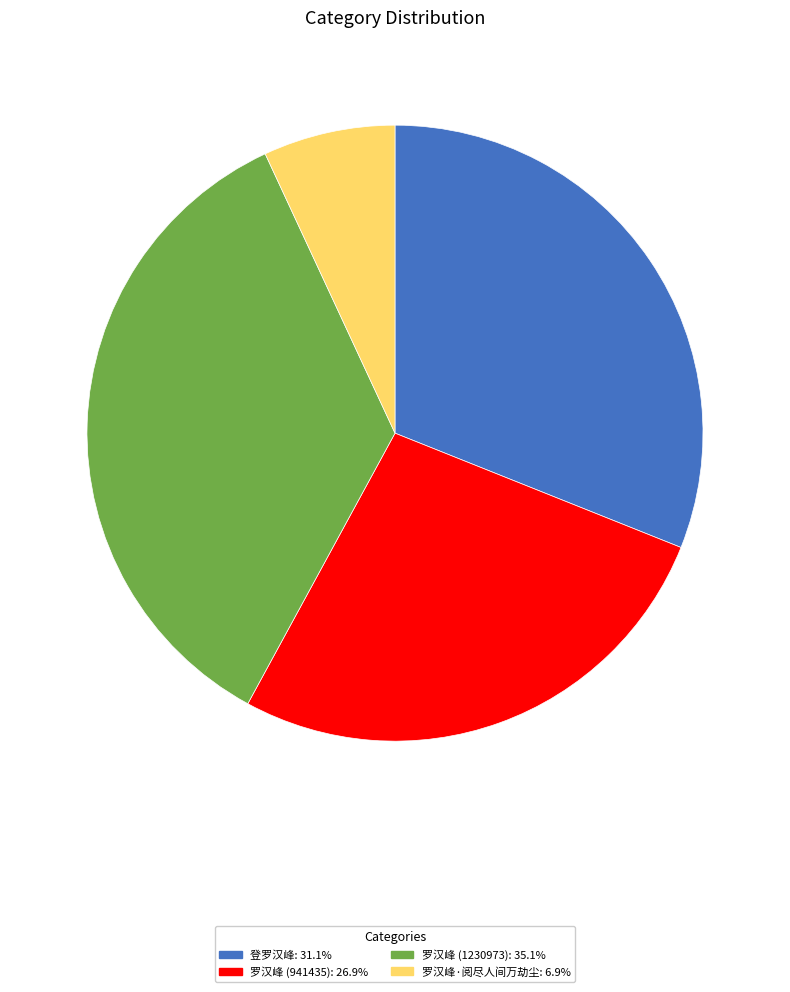

Does any single category account for the majority?

No